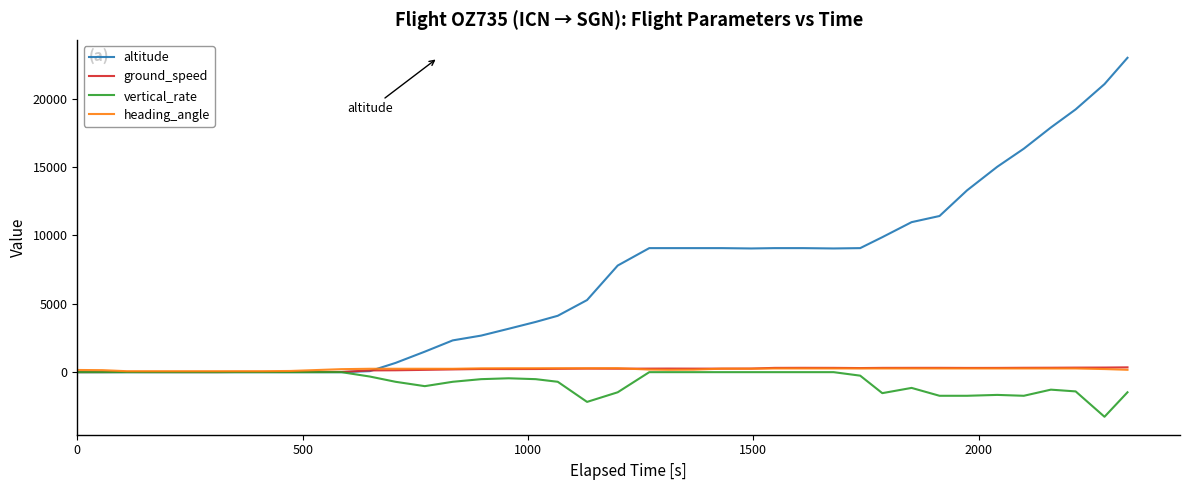

Which series has the largest range (max minus min)?

altitude